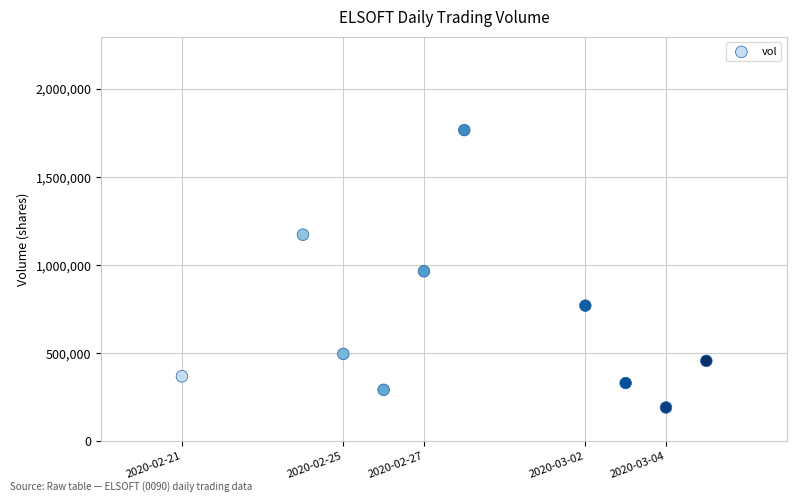

What is the average X value?

1582856640